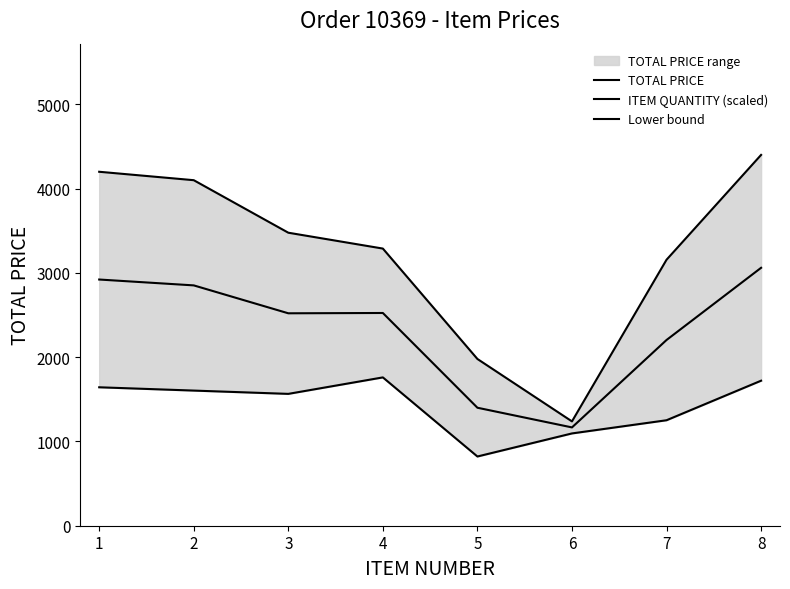

True or false: TOTAL PRICE has a value of 992.2 at 5.

False